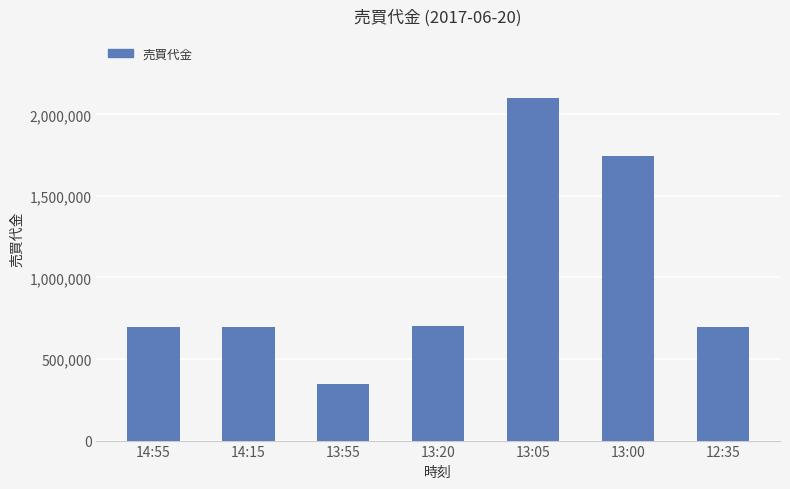

What is the label of the 2nd bar from the left?

14:15